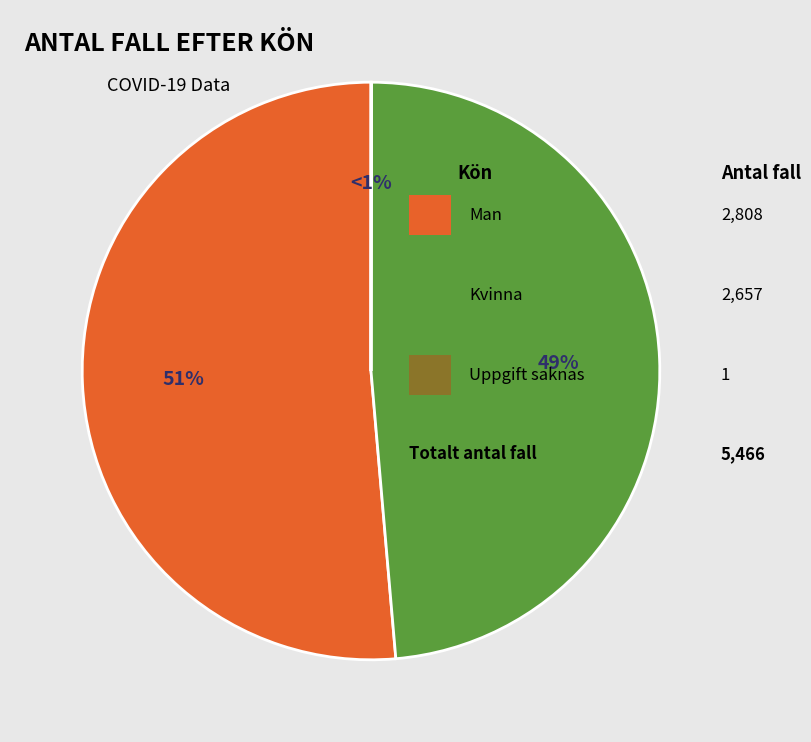

What percentage is NOT represented by Uppgift saknas?

100.0%